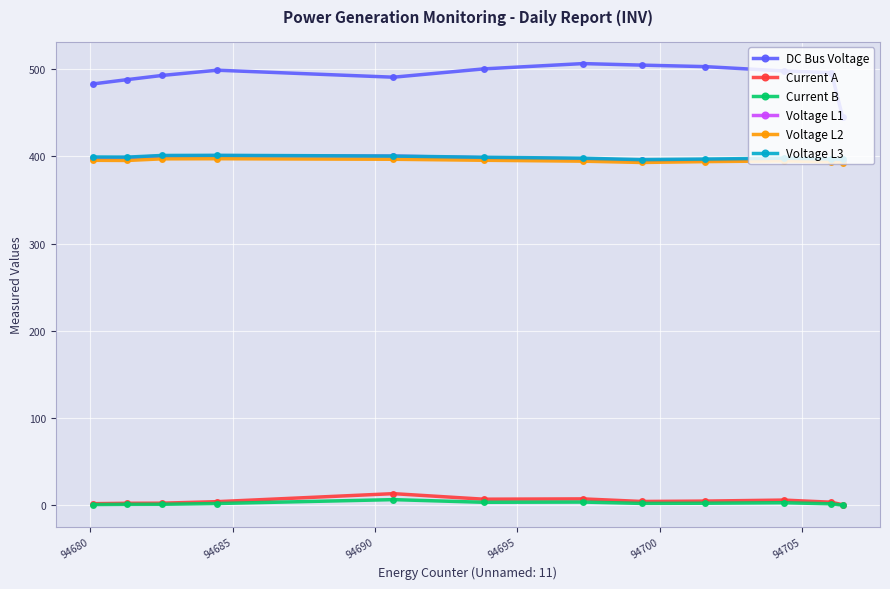

At how many categories does at least one series exceed 170?

12